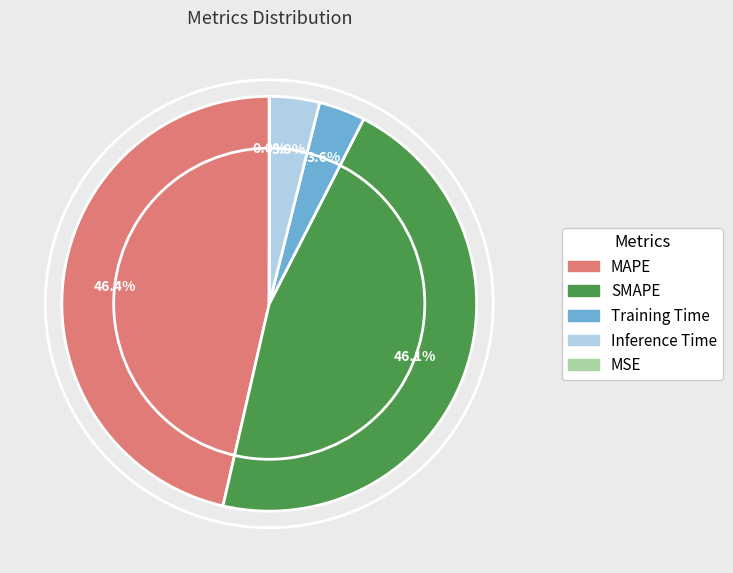

What portion of the pie excludes MAPE?

53.6%